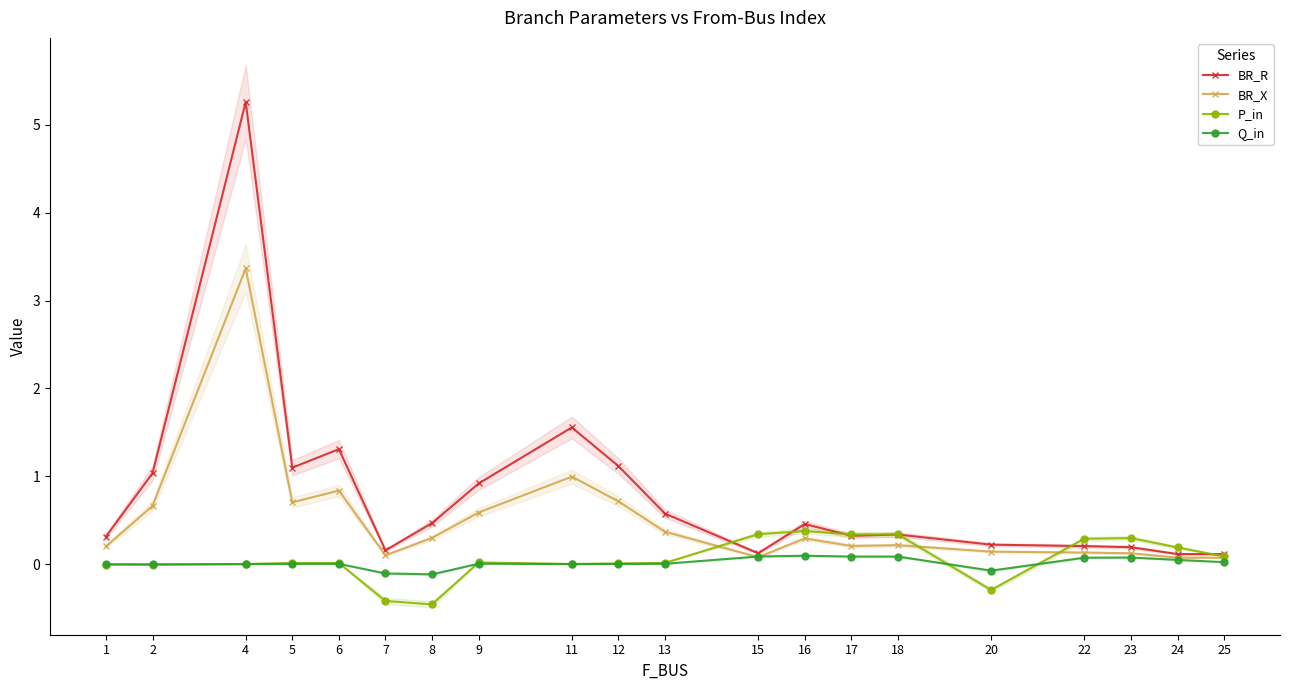

The value of BR_R at 2 is 1.0. True or false?

True